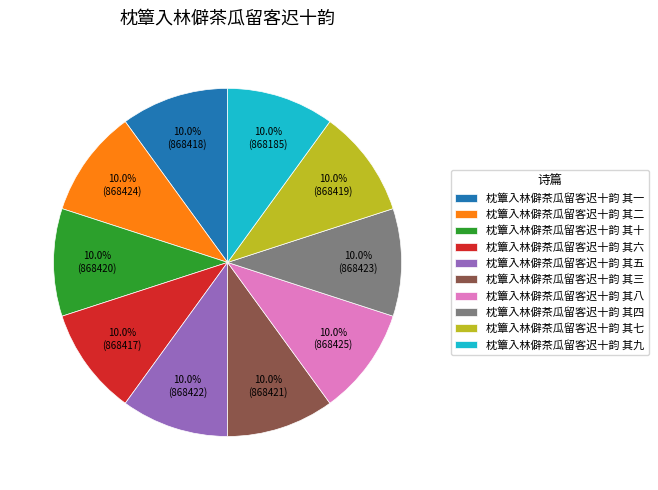

Does any single category account for the majority?

No